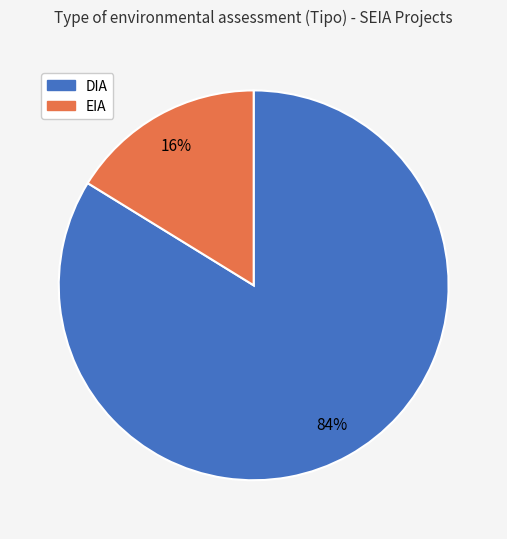

True or false: DIA accounts for 74% of the total.

False